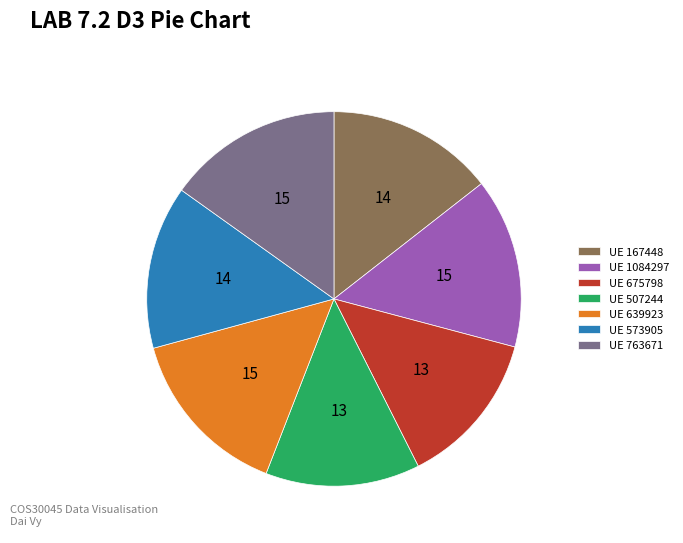

What is the ratio of the value at UE 675798 to the value at UE 639923?

0.9